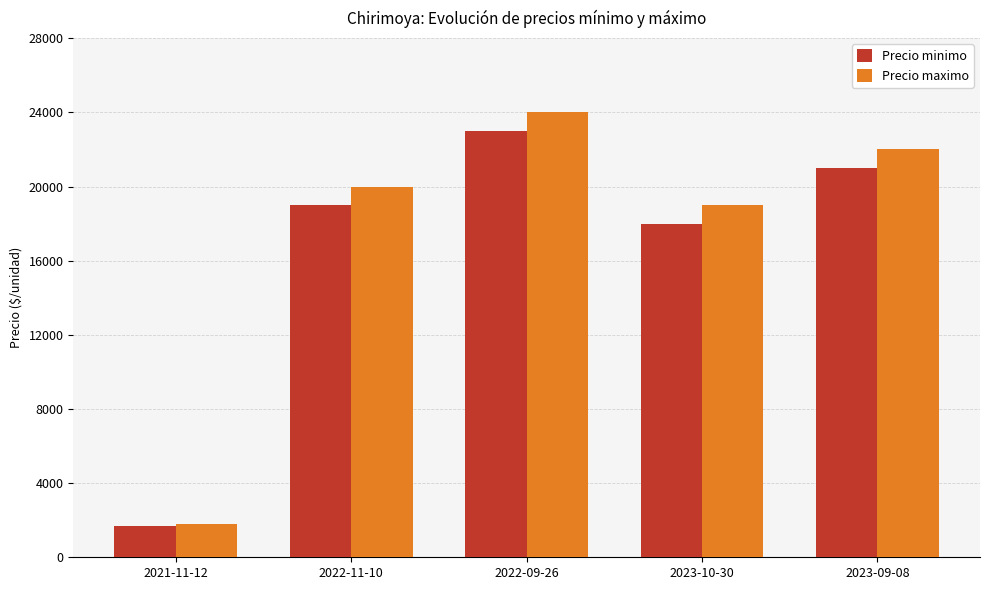

What are all the series names shown in the legend?

Precio minimo, Precio maximo